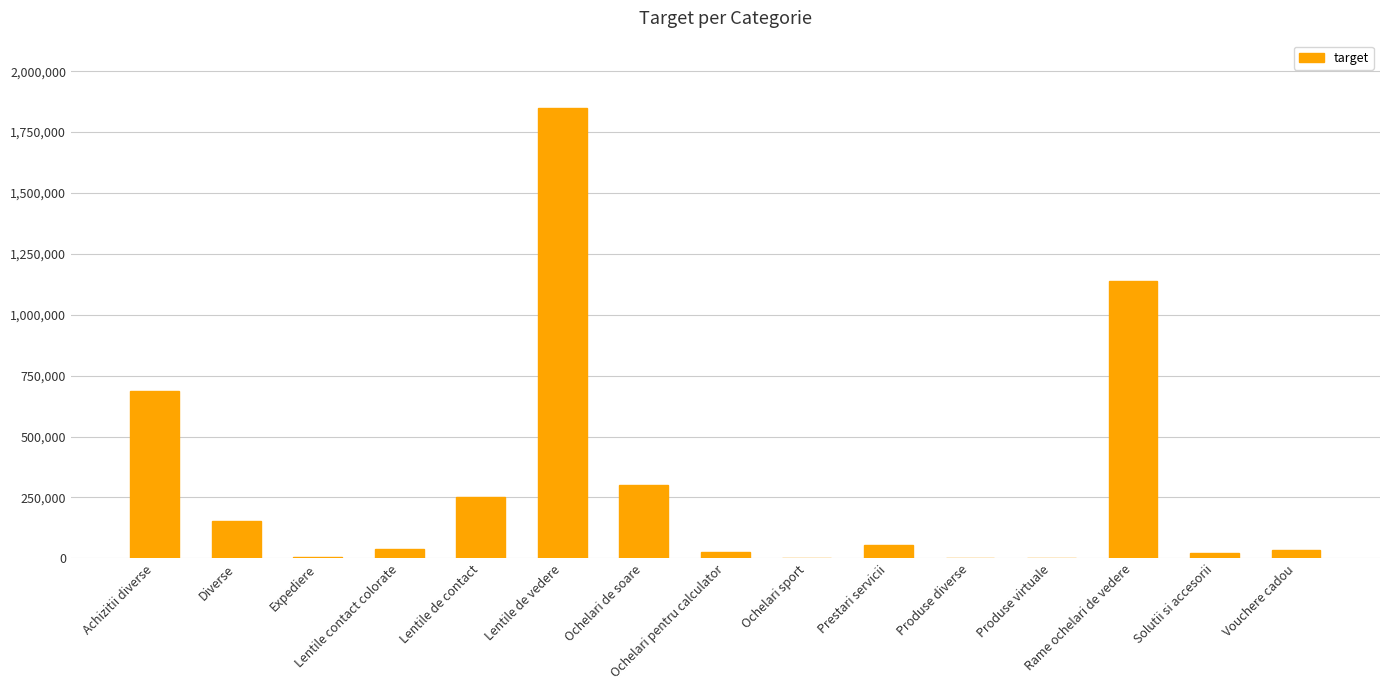

What is the maximum value shown in the chart?

1848000